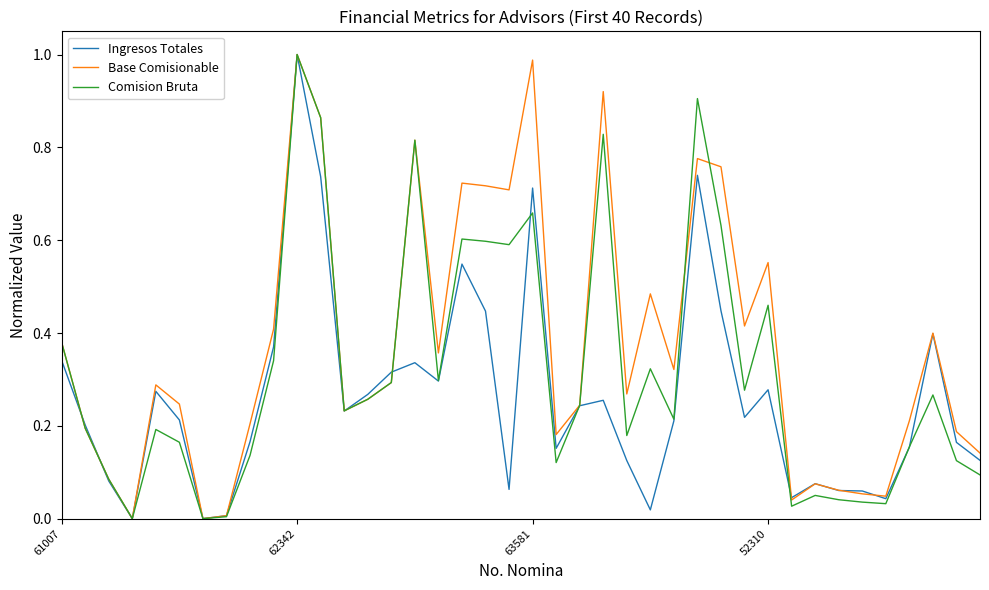

Which series has the largest total across all categories?

Base Comisionable